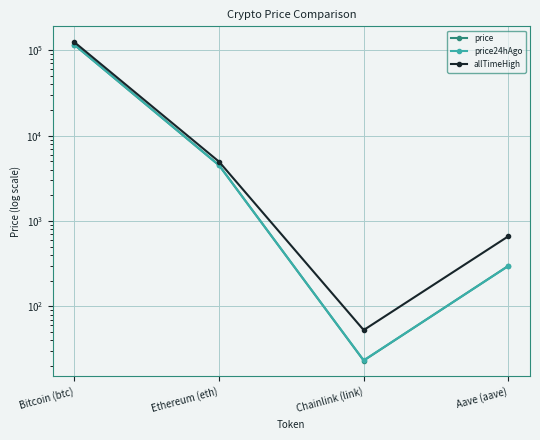

At which label does price24hAgo reach its peak?

Bitcoin (btc)